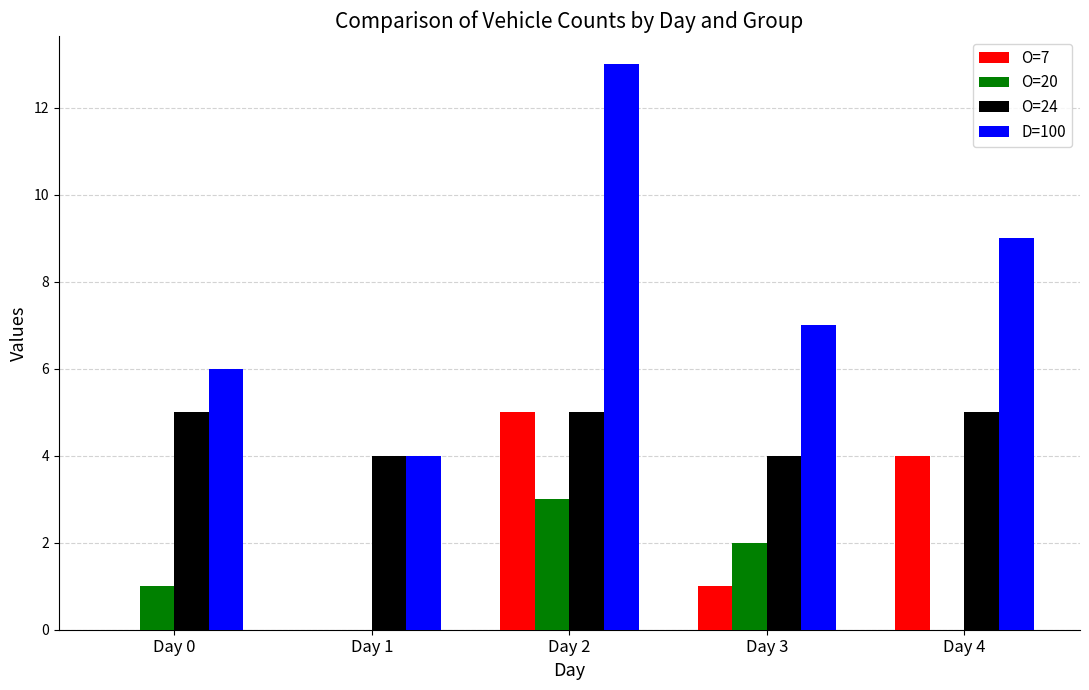

At which category does the chart reach its peak across all series?

Day 2